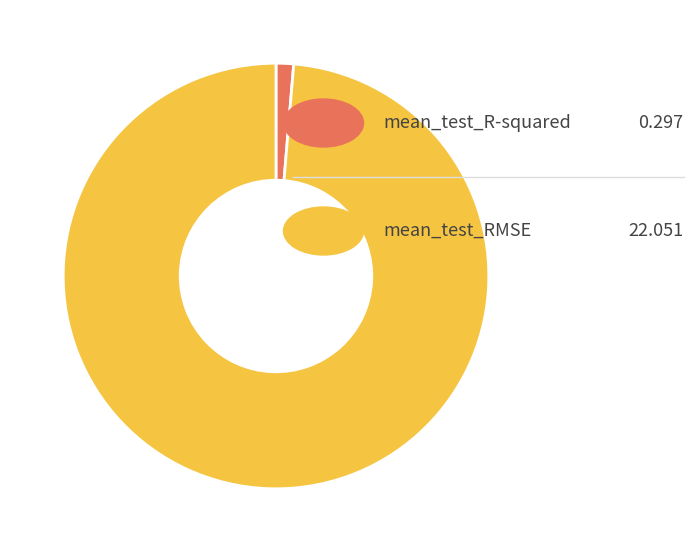

Is there any slice that represents more than half of the pie?

Yes